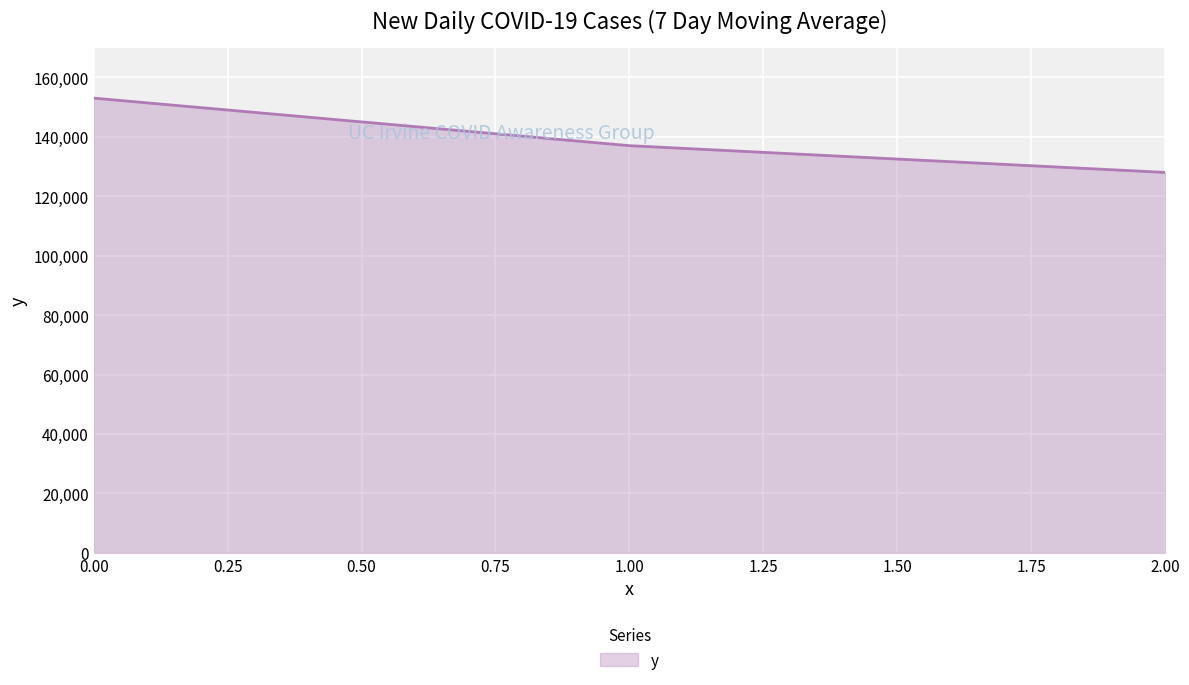

Reading left to right, what are all the values shown in this chart?

153000	137000	128000